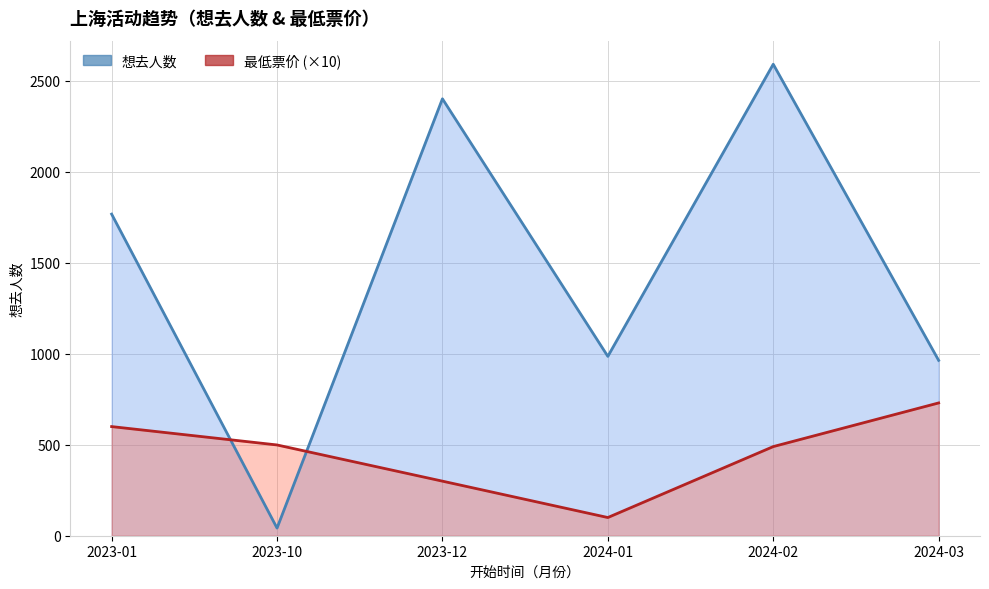

Does the chart have visible grid lines?

Yes